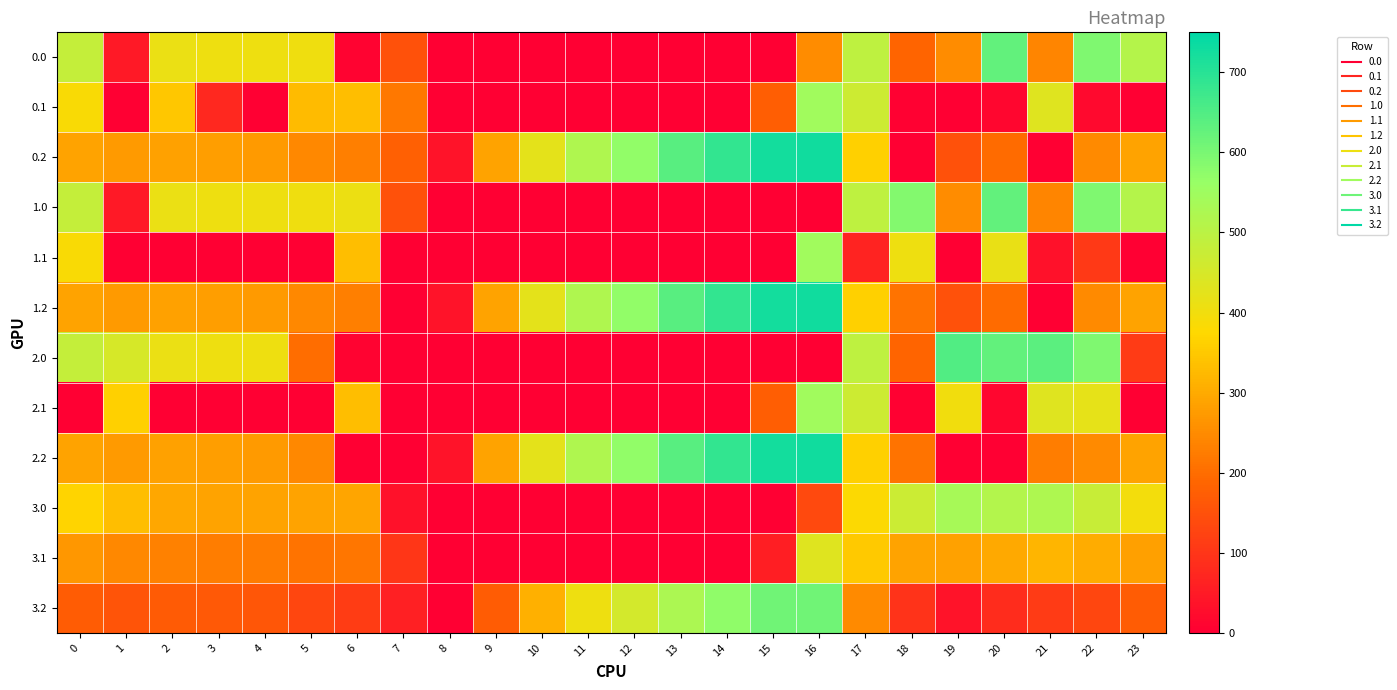

Count the number of data series in this chart.

12